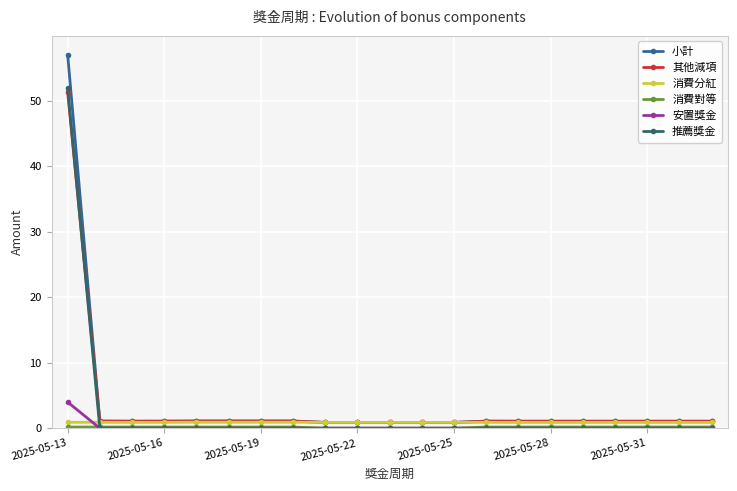

How many categories are shown in the chart?

21